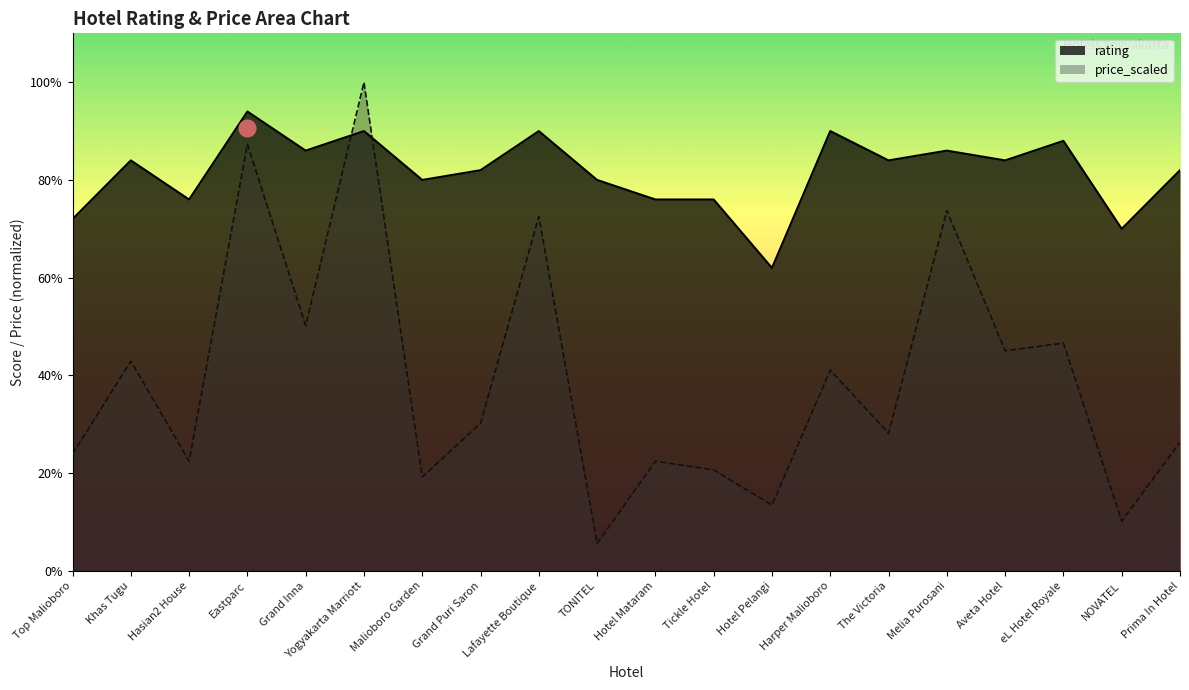

At which category is the sum across all series the highest?

Yogyakarta Marriott